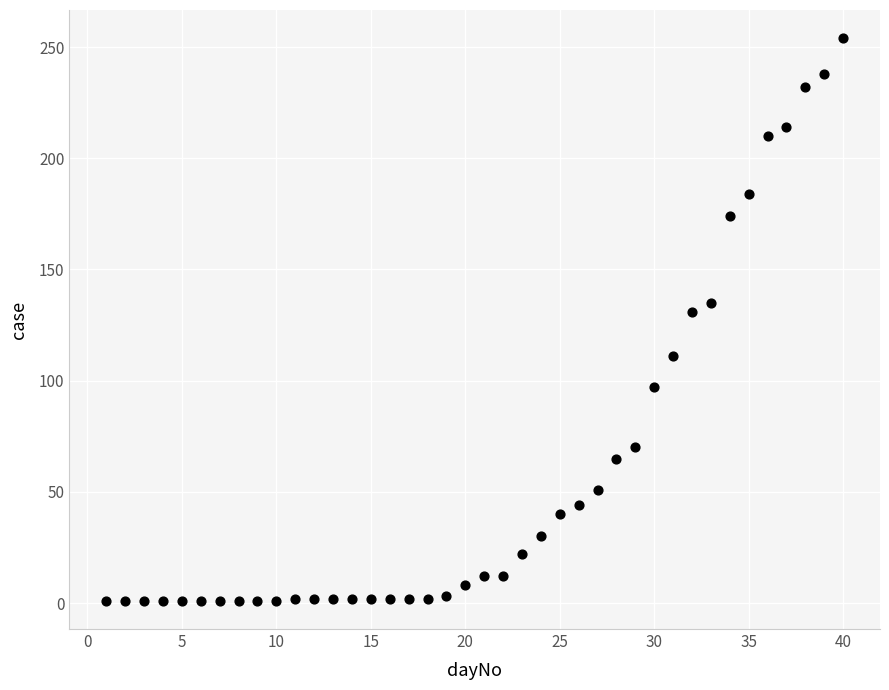

What Y value in the scatter plot is closest to 127?

131